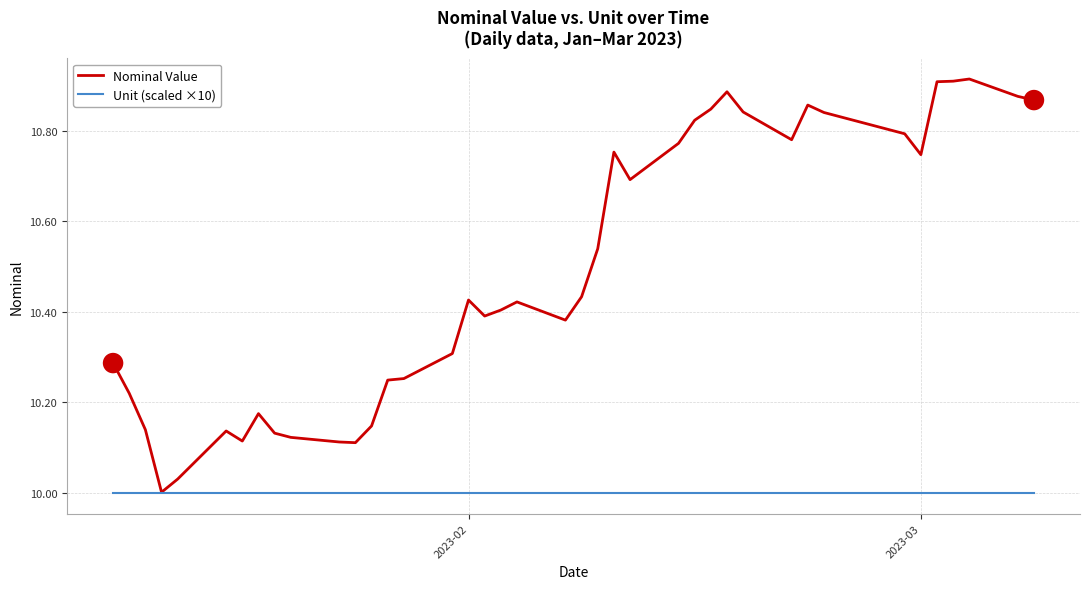

Which series has the largest total across all categories?

Nominal Value